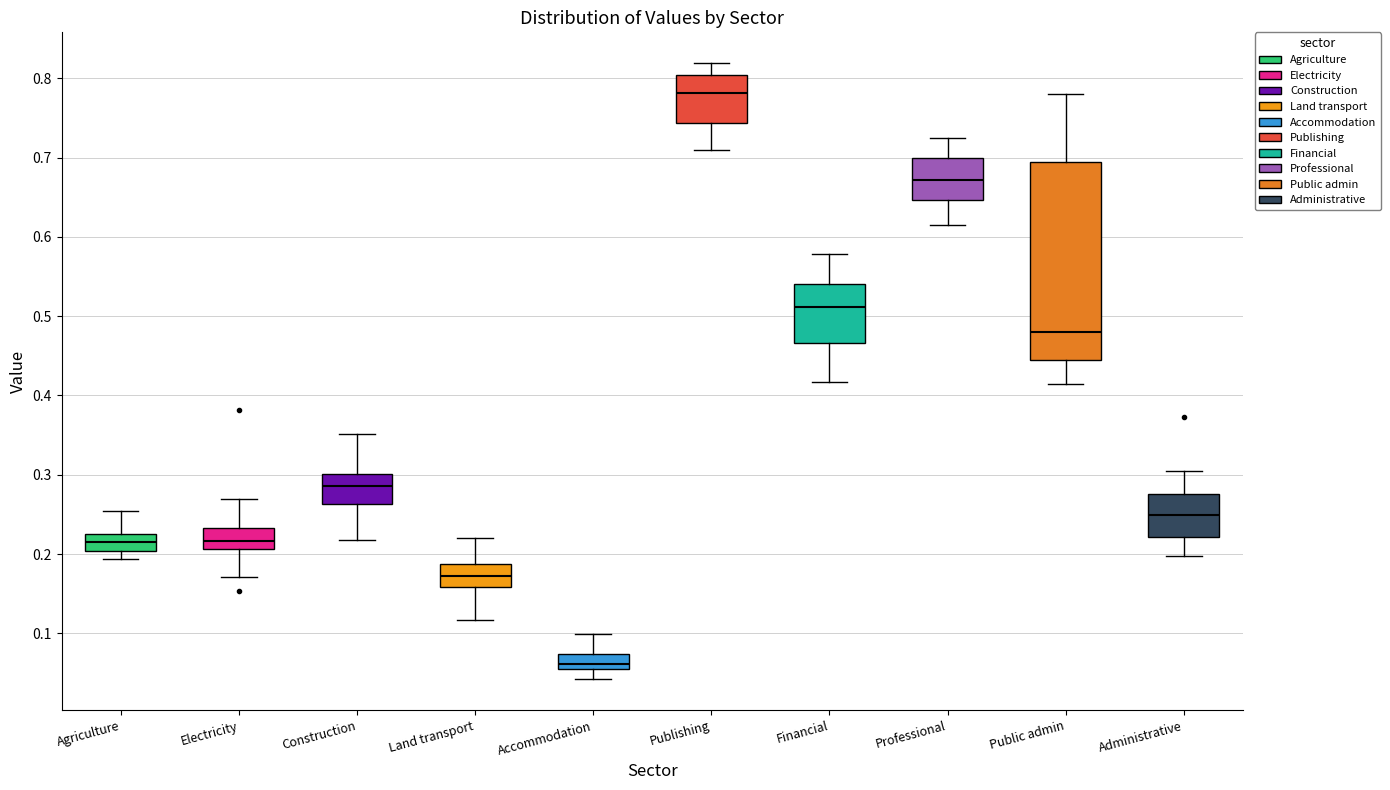

Which box has the lowest median line?

Accommodation